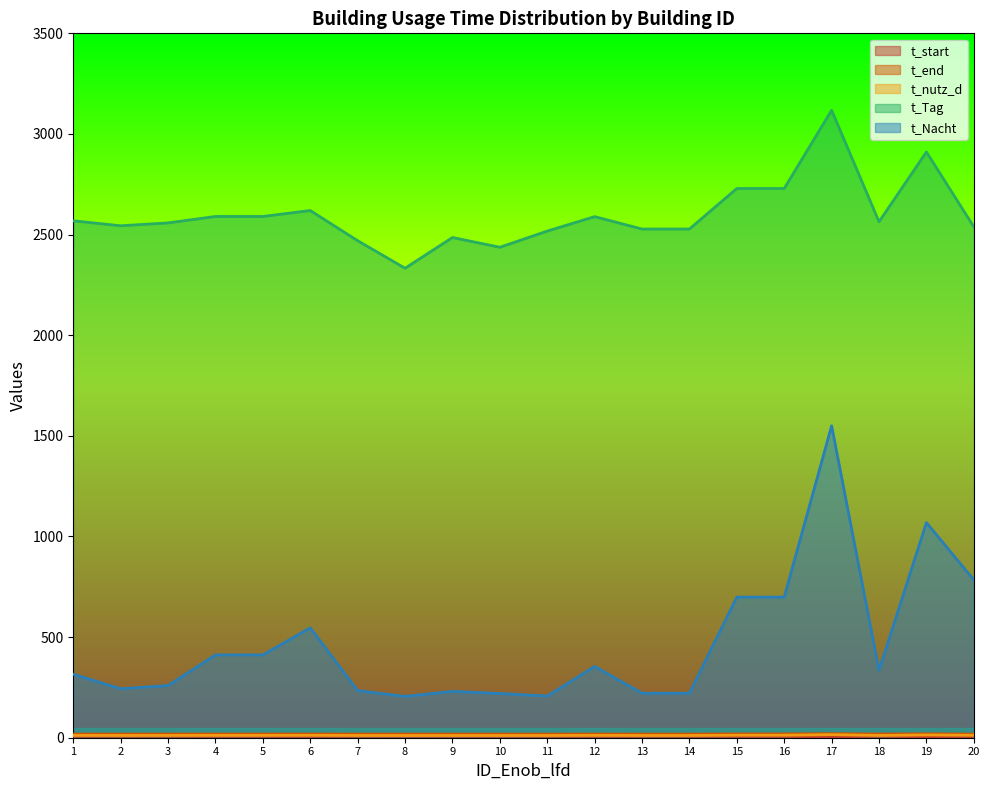

Where is the first local minimum for t_Nacht?

2